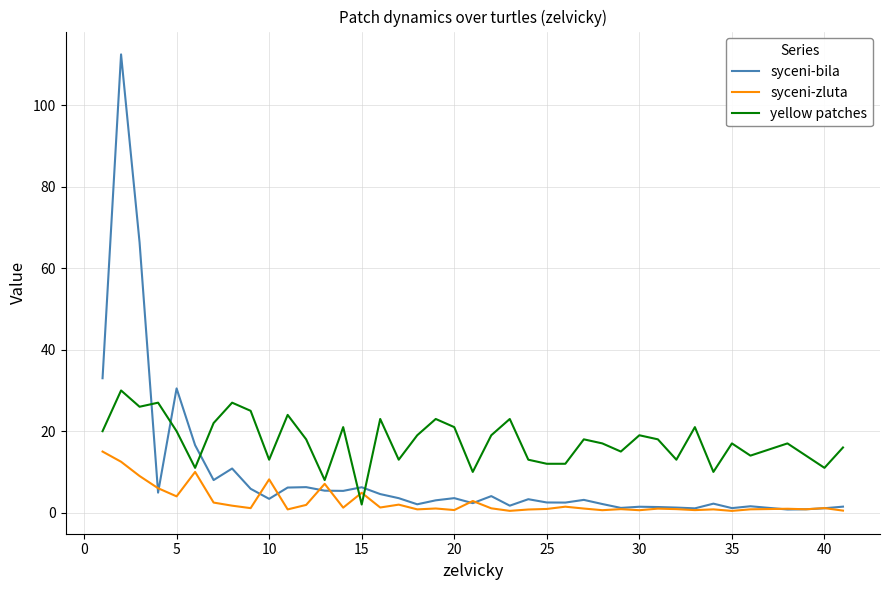

After their last crossing, which series has the higher values: yellow patches or syceni-bila?

yellow patches